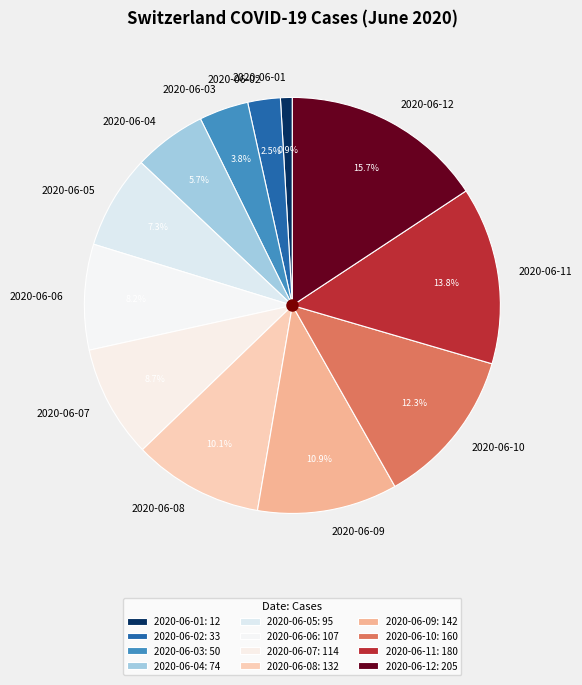

Between 2020-06-08 and 2020-06-04, which is larger?

2020-06-08